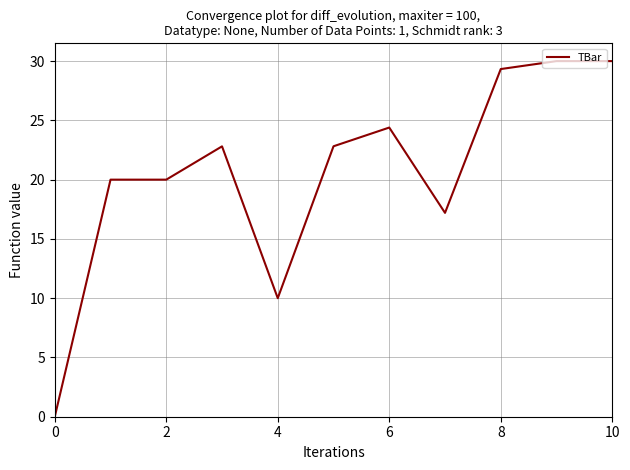

What is the difference between the maximum and minimum values?

30.0